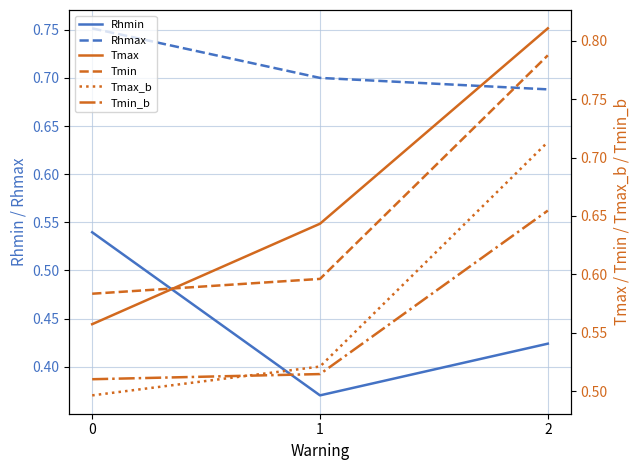

Is it true that Tmin equals 0.6 at 0?

True